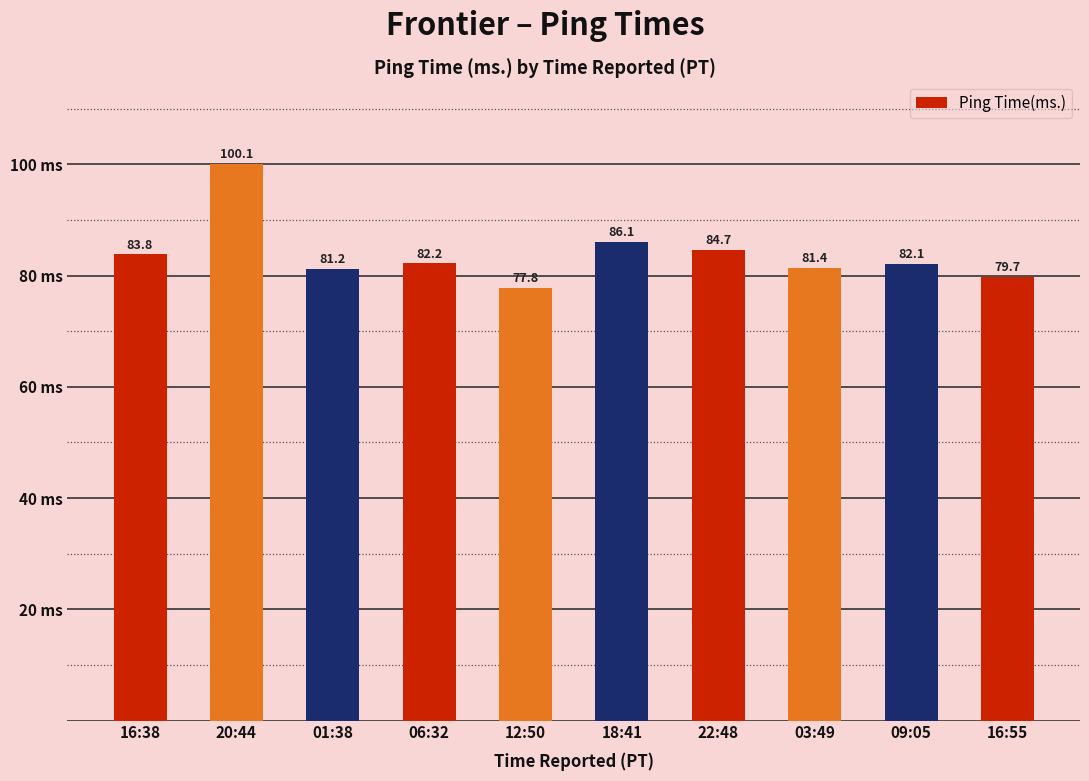

The value at 20:44 is 155.5. True or false?

False